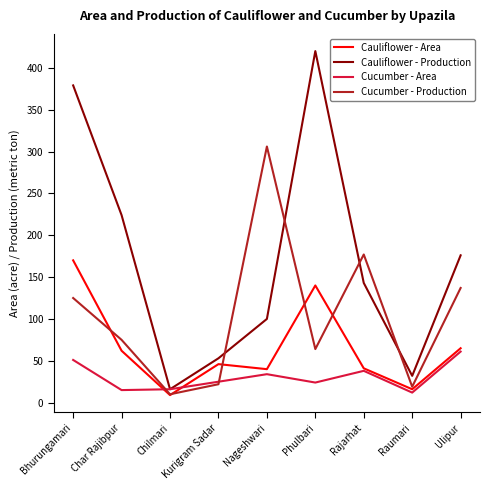

Is the value of Cauliflower - Area at Bhurungamari greater than the value of Cucumber - Area at Nageshwari?

Yes